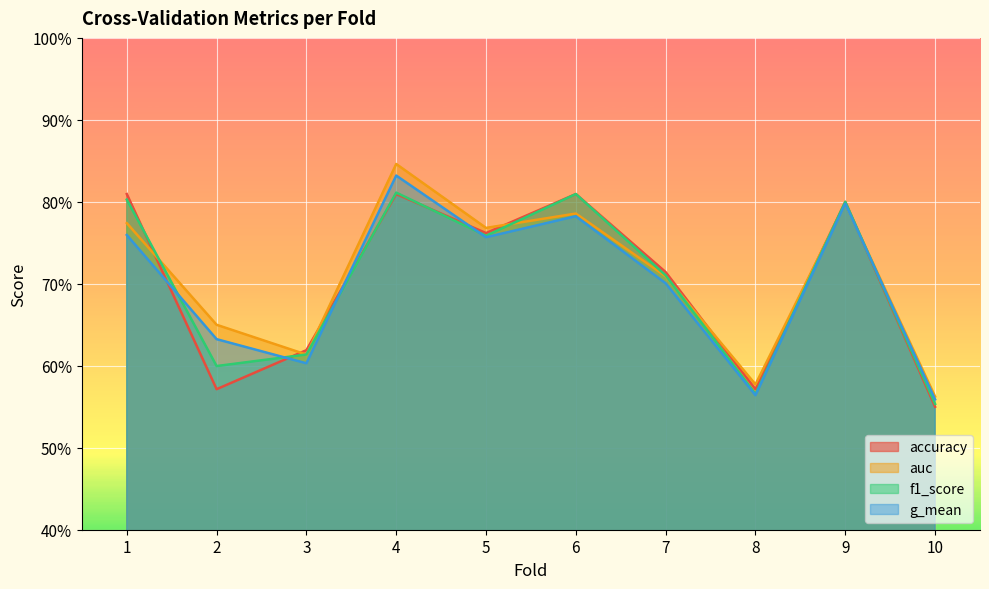

How many lines are shown in the chart?

4